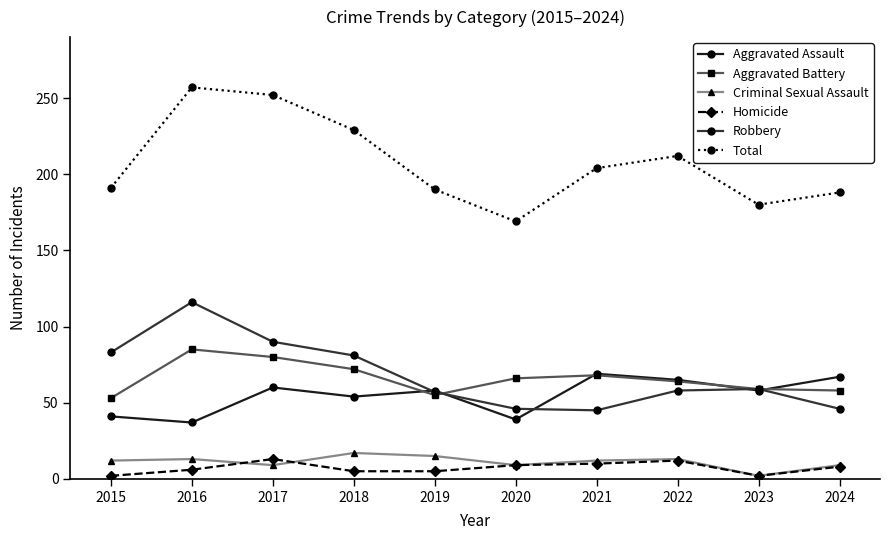

What is the average value of the Robbery series?

68